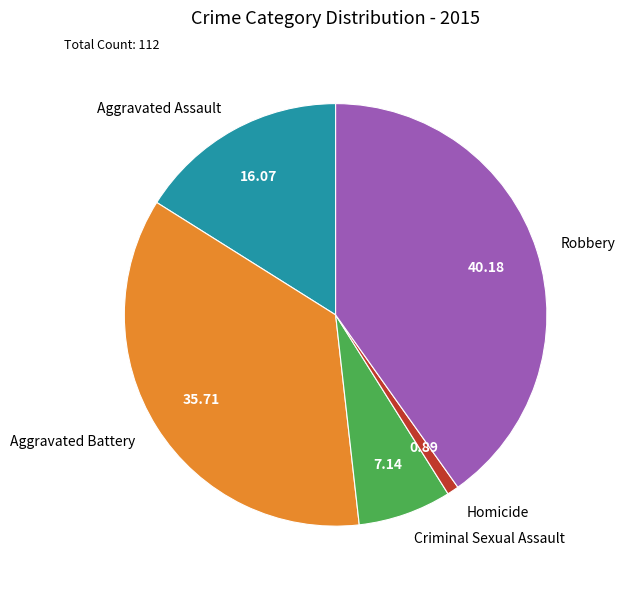

Does any single category account for the majority?

No